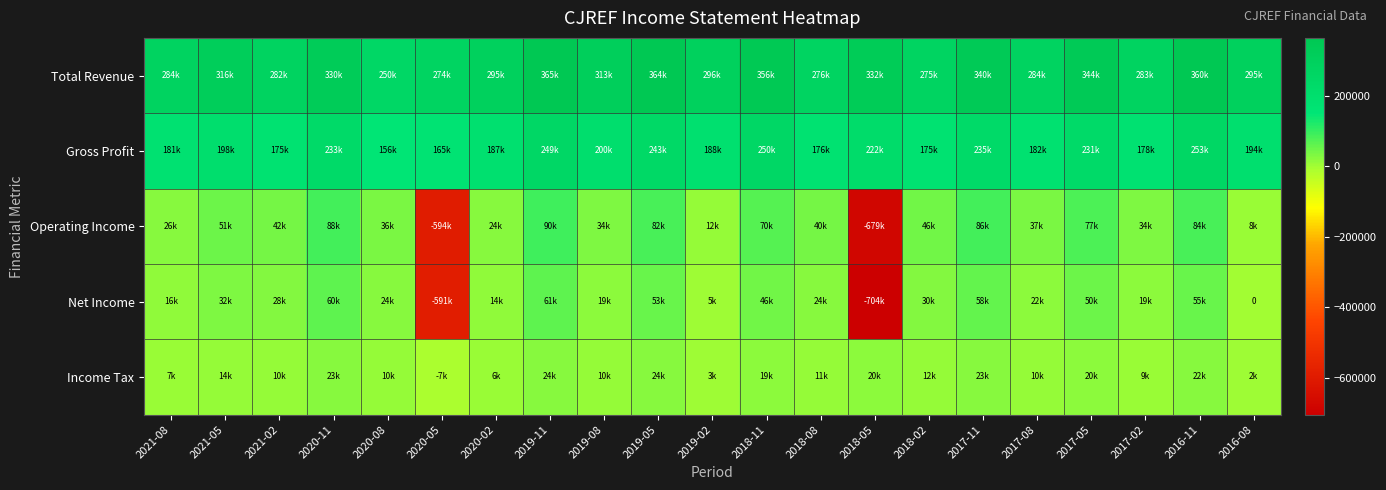

What is the greatest value displayed?

364800